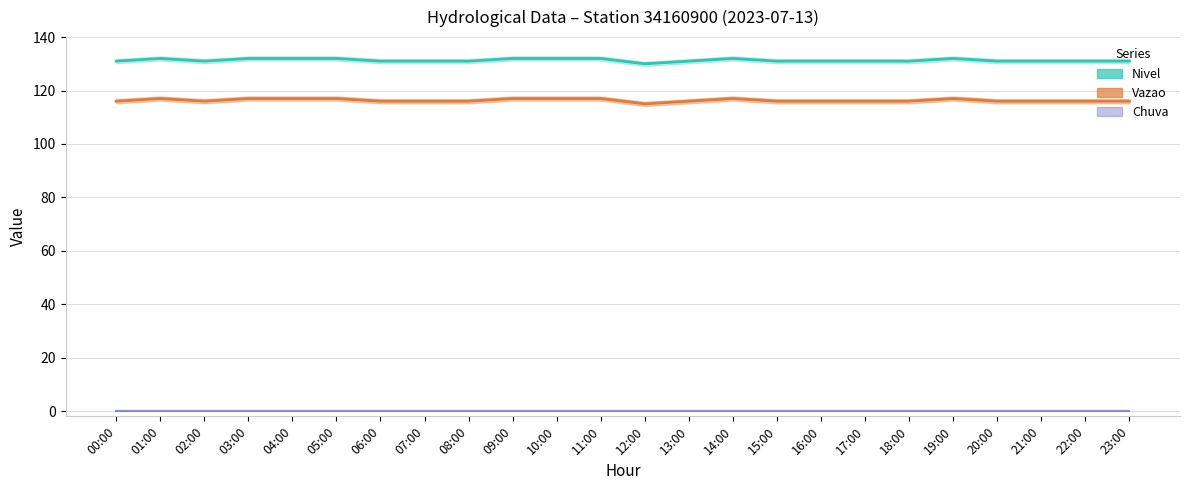

Reading left to right, transcribe all the data shown in this chart.

Vazao: 00:00=131	01:00=132	02:00=131	03:00=132	04:00=132	05:00=132	06:00=131	07:00=131	08:00=131	09:00=132	10:00=132	11:00=132	12:00=130	13:00=131	14:00=132	15:00=131	16:00=131	17:00=131	18:00=131	19:00=132	20:00=131	21:00=131	22:00=131	23:00=131
Nivel: 00:00=116	01:00=117	02:00=116	03:00=117	04:00=117	05:00=117	06:00=116	07:00=116	08:00=116	09:00=117	10:00=117	11:00=117	12:00=115	13:00=116	14:00=117	15:00=116	16:00=116	17:00=116	18:00=116	19:00=117	20:00=116	21:00=116	22:00=116	23:00=116